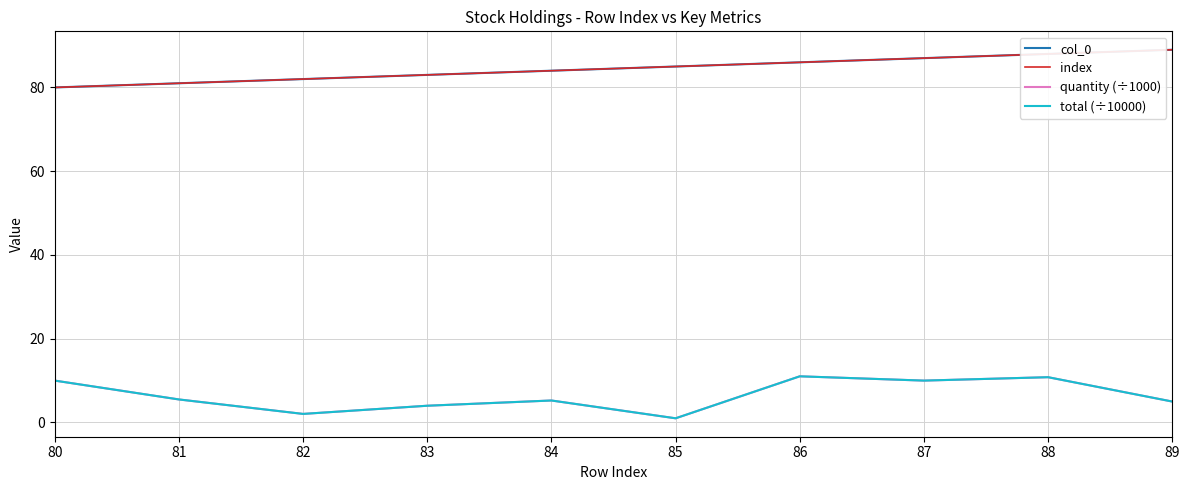

What is the value of the quantity (÷1000) point at the 5th from the left?

5.2